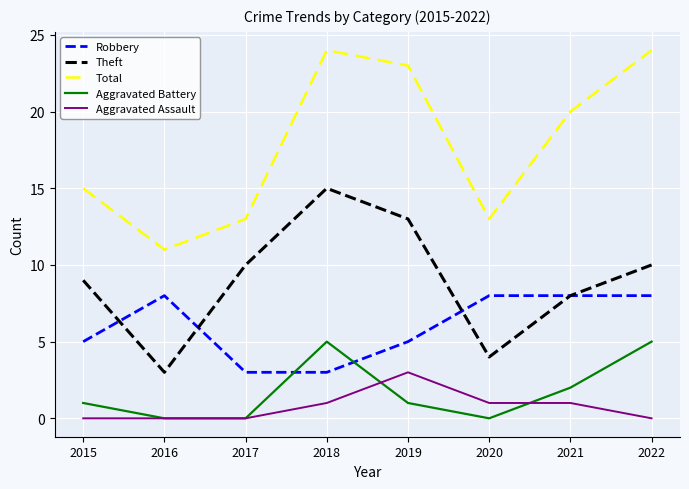

True or false: Aggravated Assault and Robbery intersect in this chart.

False